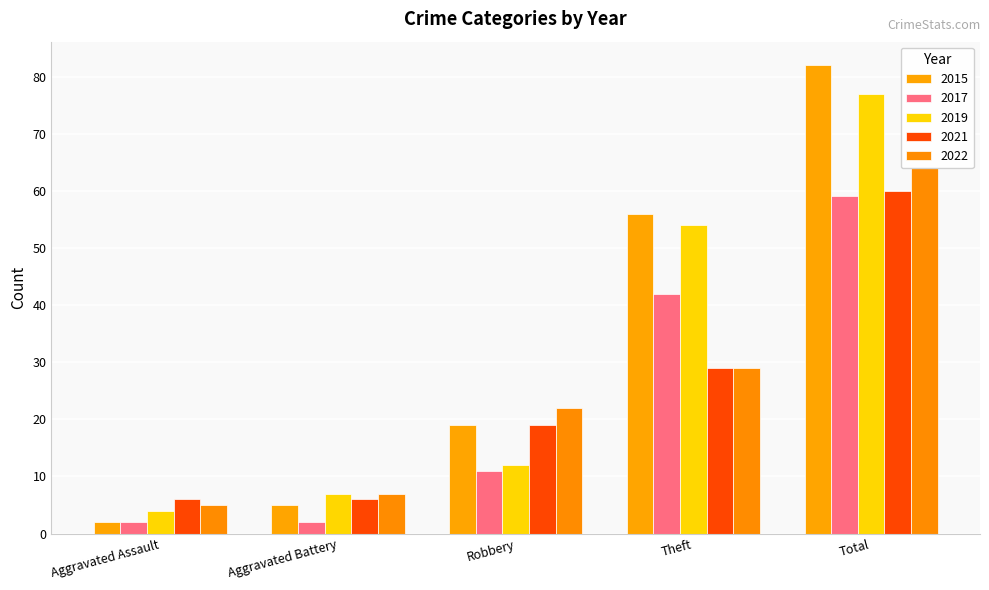

What are all the series names shown in the legend?

2015, 2017, 2019, 2021, 2022